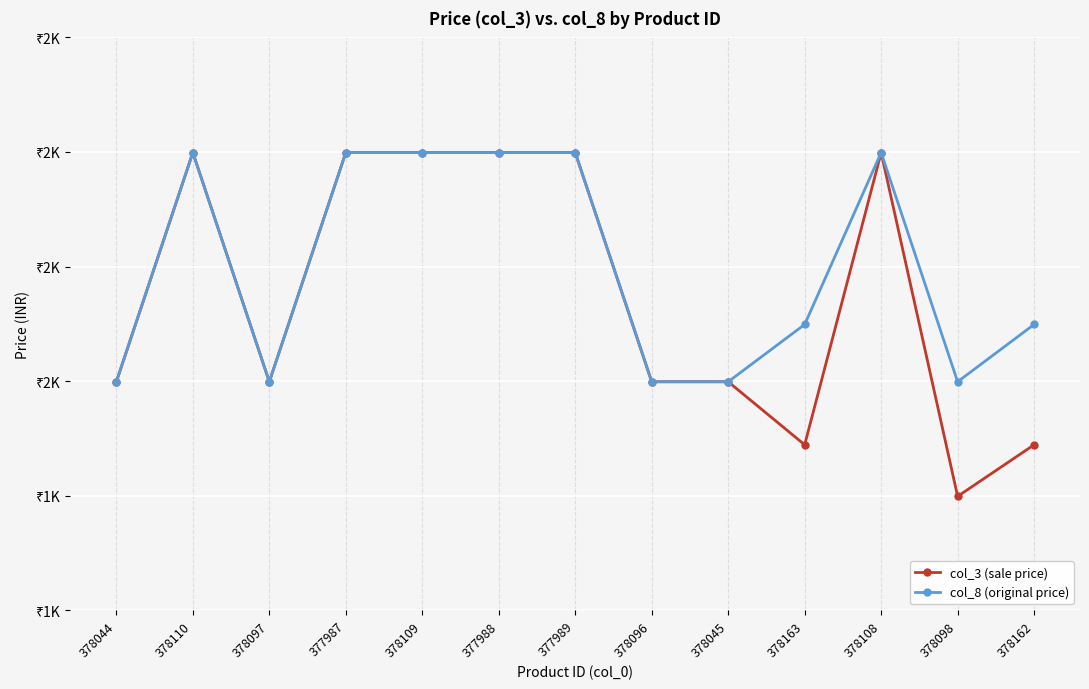

Which has a higher value, 377988 or 377987?

377988